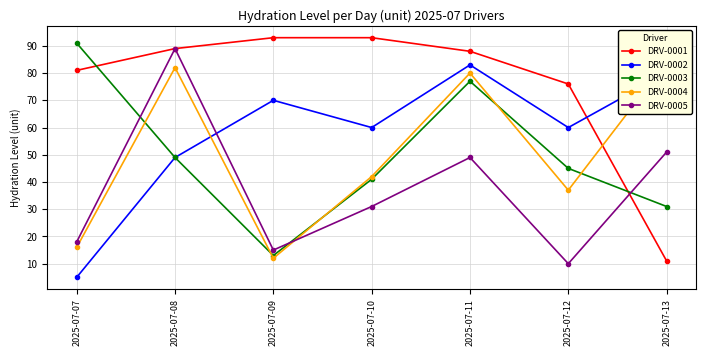

Reading left to right, what are all the values shown in this chart?

DRV-0001: 81	89	93	93	88	76	11
DRV-0002: 5	49	70	60	83	60	80
DRV-0003: 91	49	13	41	77	45	31
DRV-0004: 16	82	12	42	80	37	84
DRV-0005: 18	89	15	31	49	10	51